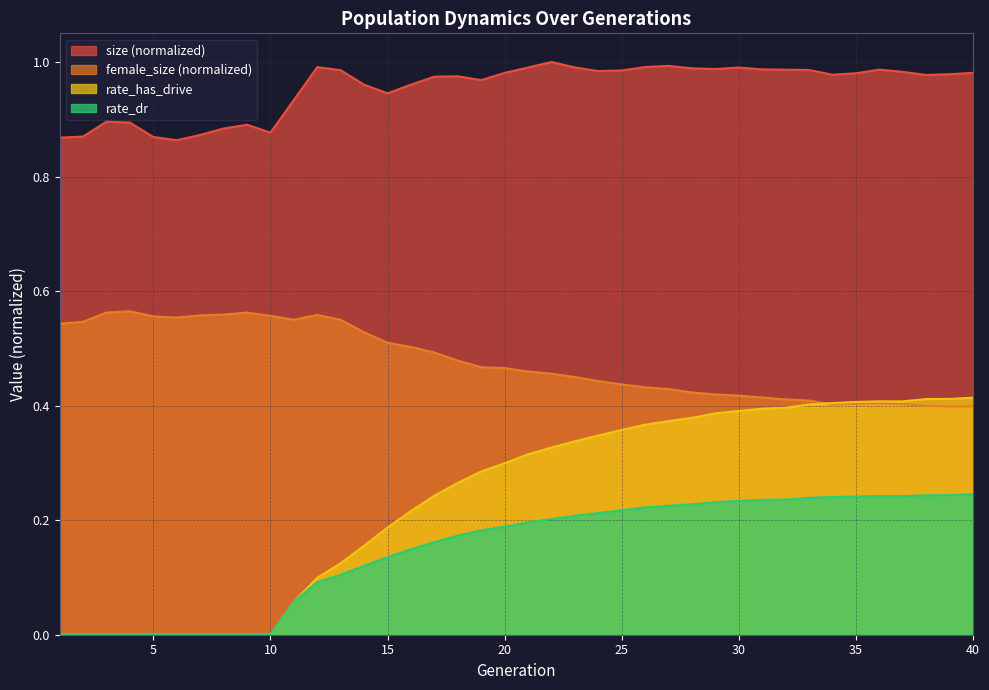

True or false: size and rate_has_drive intersect in this chart.

False